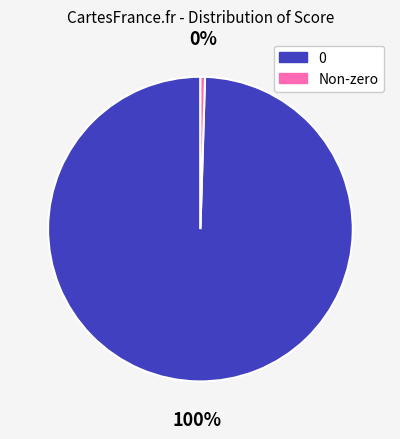

How many slices are in this pie chart?

2